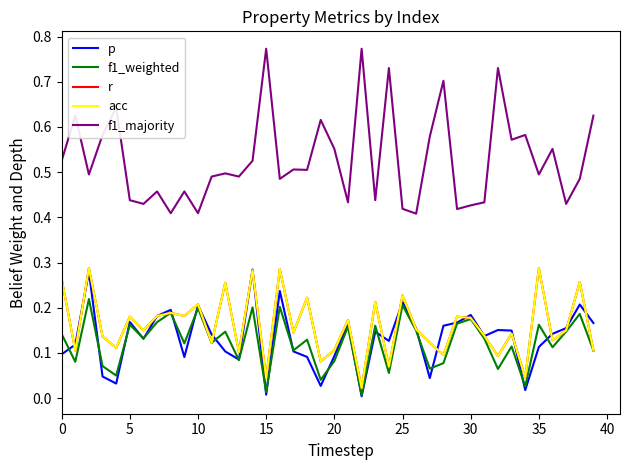

Does the chart have visible grid lines?

No